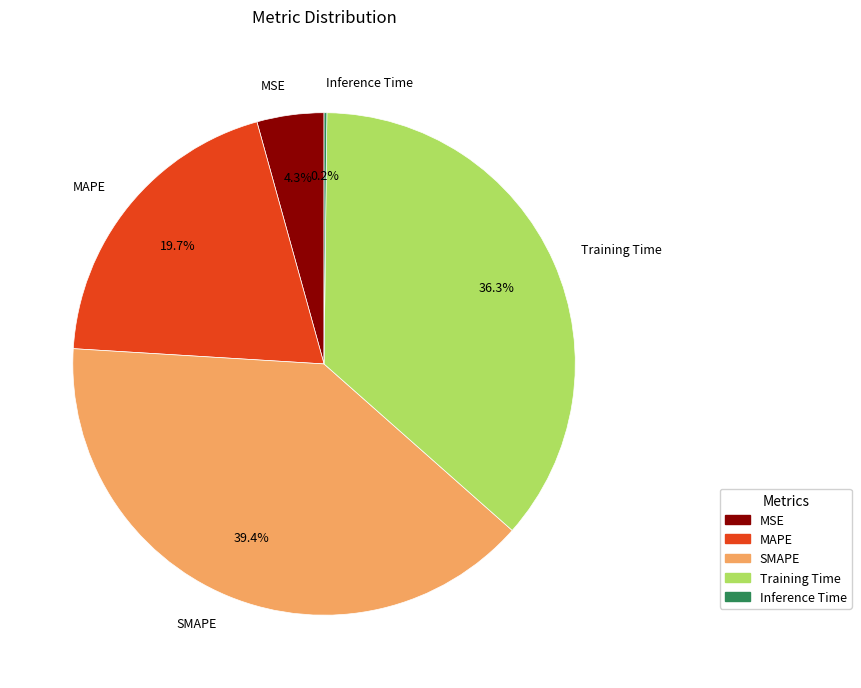

To the nearest percent, what is the average slice percentage?

20%